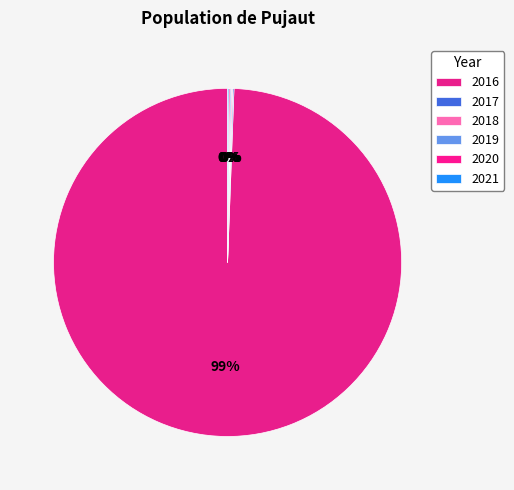

Which slice is the smallest?

2017